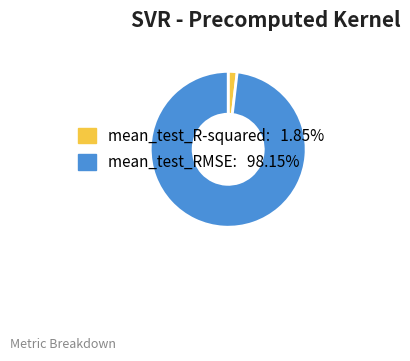

Which slice represents more than half of the pie?

mean_test_RMSE